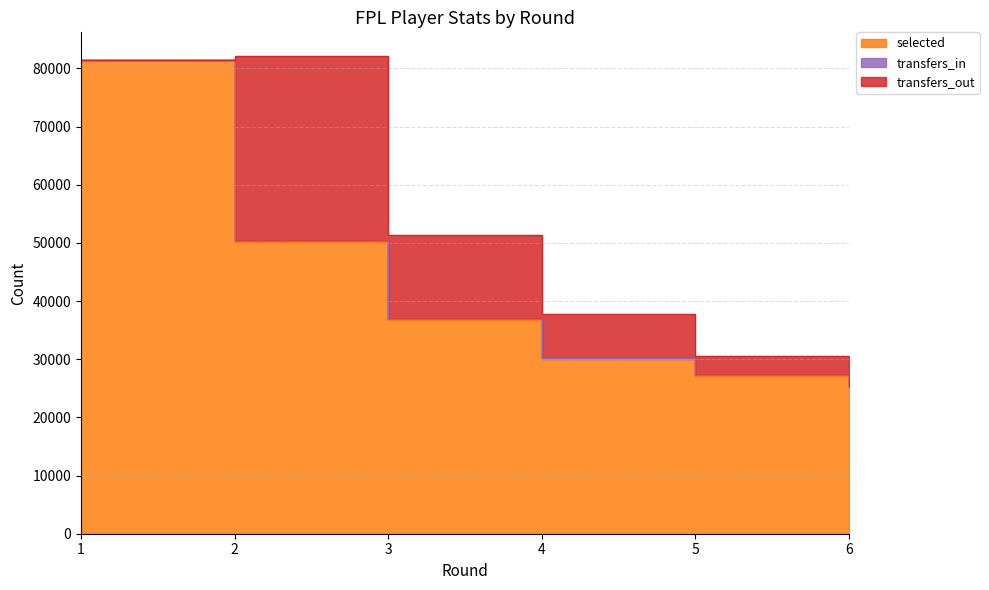

True or false: selected and transfers_out intersect in this chart.

False